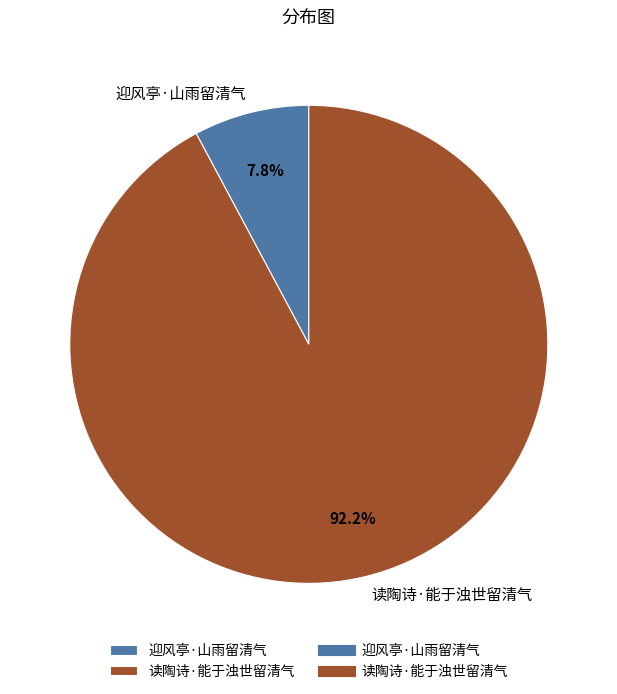

True or false: 读陶诗·能于浊世留清气 accounts for 92% of the total.

True